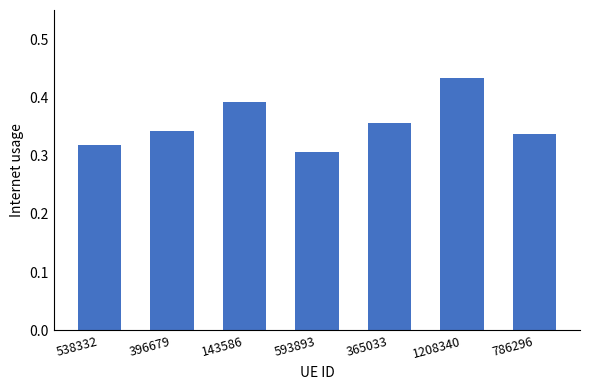

The chart shows a value of 0.5 at 786296. True or false?

False